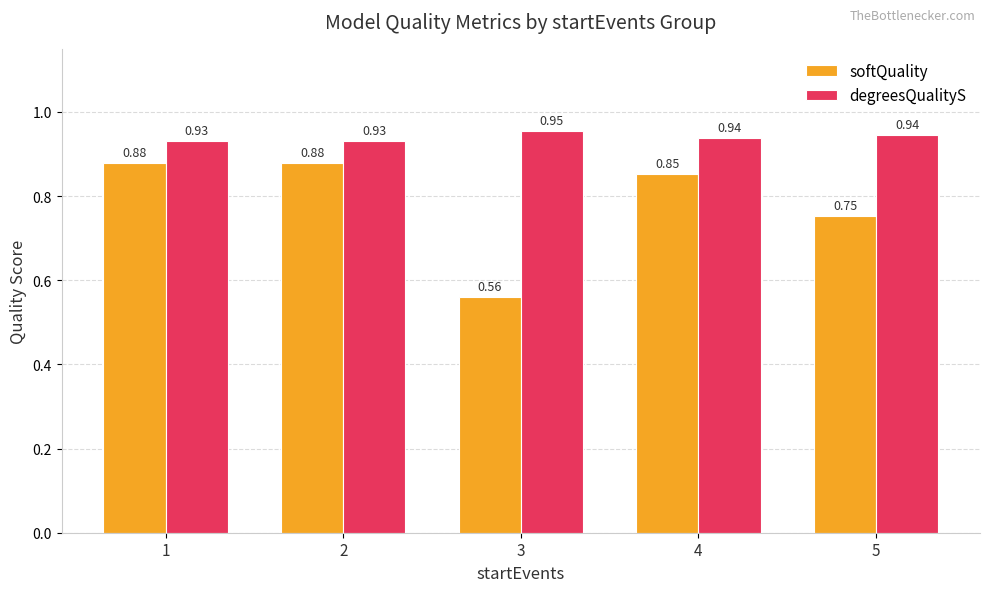

List the series in order of their overall mean, highest first.

degreesQualityS, softQuality